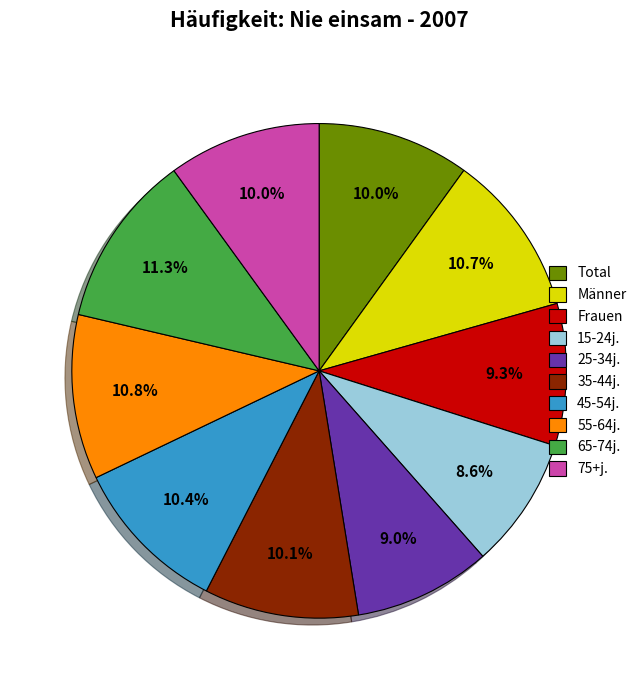

Does Männer account for over 50% of the chart?

No